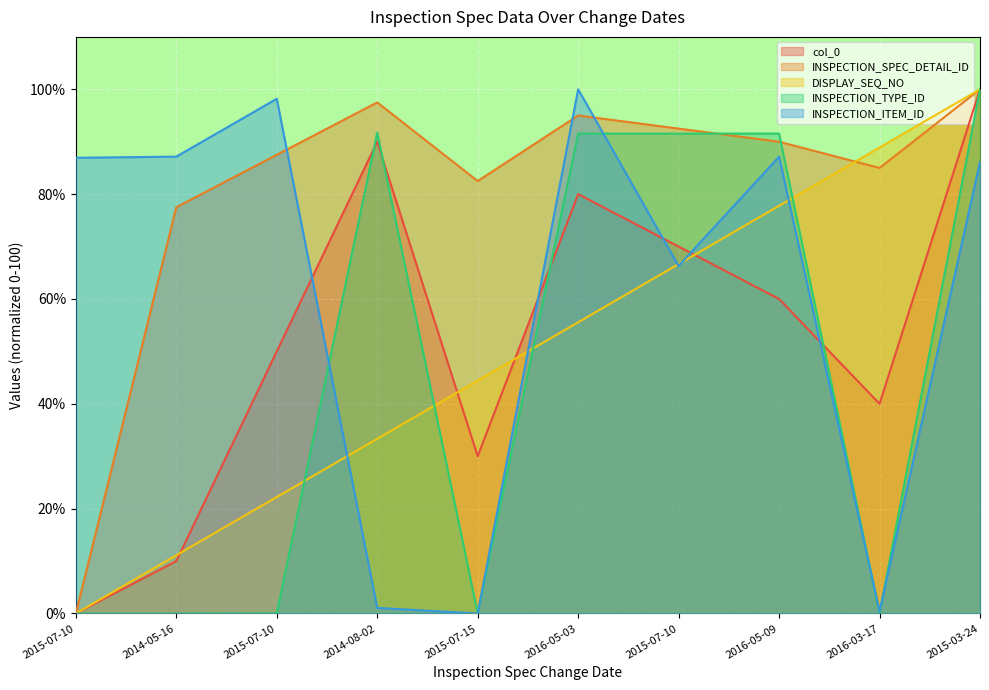

Which category has the lowest value in the INSPECTION_SPEC_DETAIL_ID series?

2015-07-10